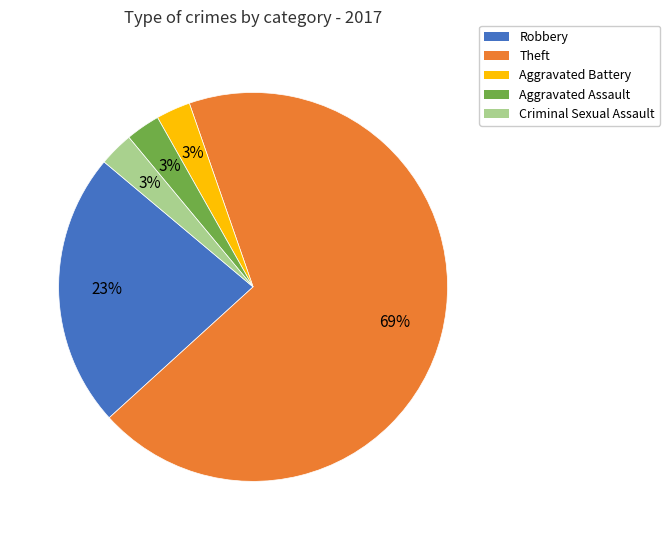

To the nearest percent, what is the average slice percentage?

20%